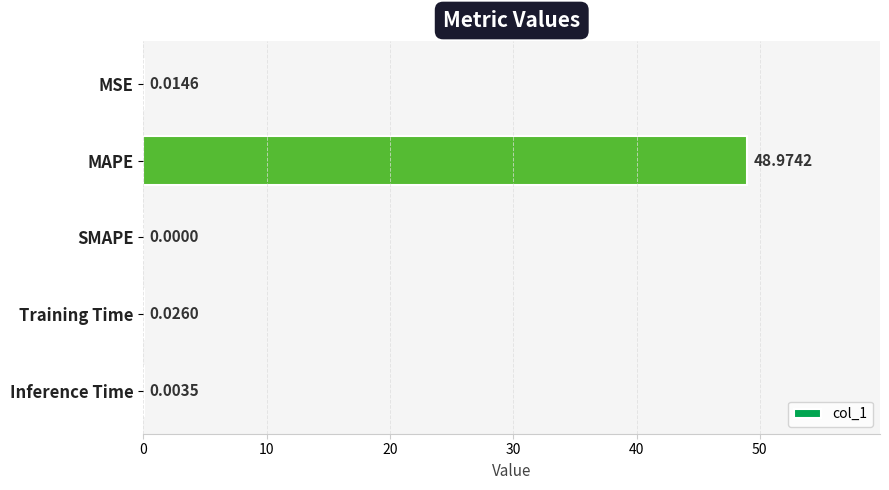

At which category does the chart reach its peak across all series?

MAPE